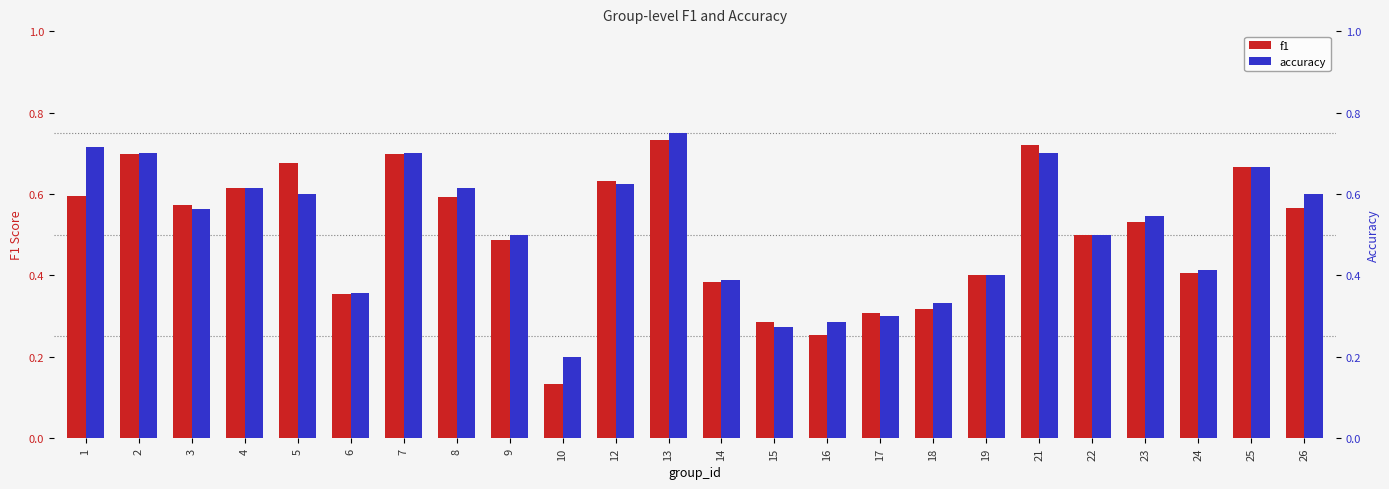

Between 6 and 17, which series saw the biggest shift?

accuracy